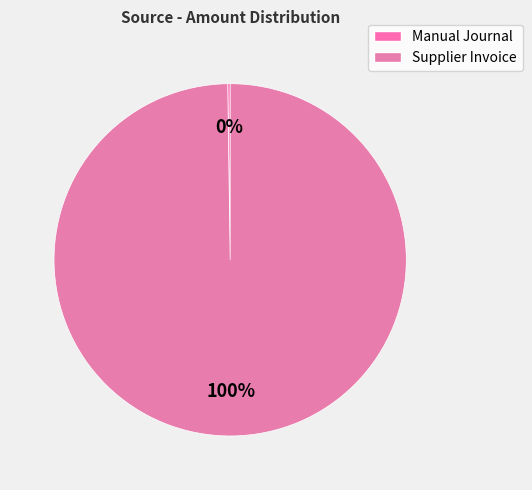

Is there any slice that represents more than half of the pie?

Yes